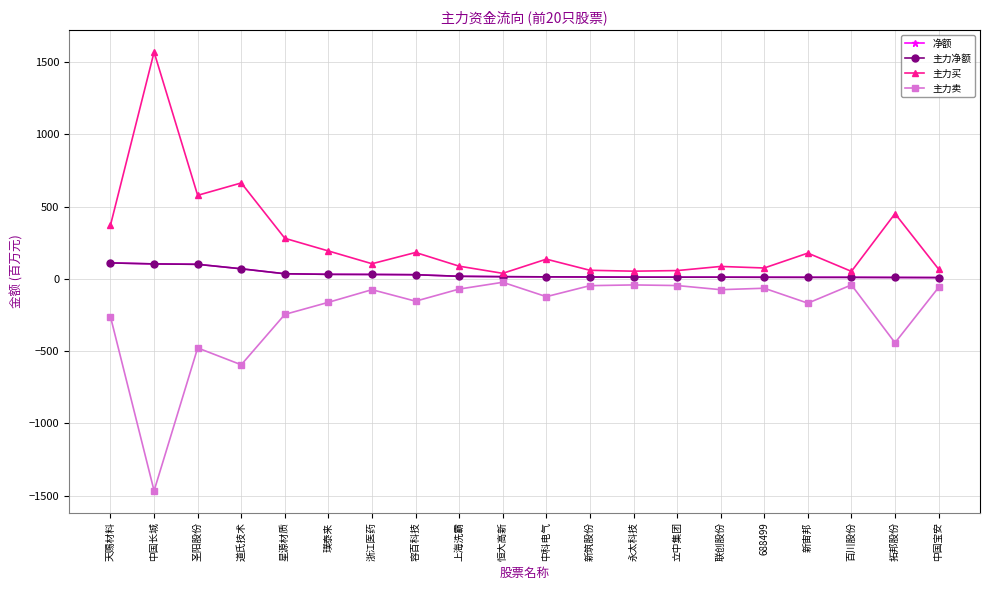

Reading left to right, extract all data points from this chart.

净额: 天赐材料=111.1	中国长城=104.0	圣阳股份=101.3	道氏技术=70.3	星源材质=35.9	璞泰来=31.9	浙江医药=31.1	容百科技=29.3	上海洗霸=18.4	恒大高新=15.7	中科电气=14.4	新筑股份=13.5	永太科技=12.4	立中集团=12.2	联创股份=12.2	688499=11.6	新宙邦=11.2	百川股份=11.1	拓邦股份=10.3	中国宝安=9.5
主力净额: 天赐材料=111.1	中国长城=104.0	圣阳股份=101.3	道氏技术=70.3	星源材质=35.9	璞泰来=31.9	浙江医药=31.1	容百科技=29.3	上海洗霸=18.4	恒大高新=15.7	中科电气=14.4	新筑股份=13.5	永太科技=12.4	立中集团=12.2	联创股份=12.2	688499=11.6	新宙邦=11.2	百川股份=11.1	拓邦股份=10.3	中国宝安=9.5
主力买: 天赐材料=372.9	中国长城=1570.6	圣阳股份=578.9	道氏技术=664.5	星源材质=281.4	璞泰来=193.6	浙江医药=105.3	容百科技=183.2	上海洗霸=88.4	恒大高新=38.9	中科电气=137.0	新筑股份=59.9	永太科技=53.8	立中集团=57.9	联创股份=86.5	688499=75.9	新宙邦=178.9	百川股份=52.5	拓邦股份=452.1	中国宝安=68.1
主力卖: 天赐材料=-261.8	中国长城=-1466.5	圣阳股份=-477.6	道氏技术=-594.2	星源材质=-245.5	璞泰来=-161.8	浙江医药=-74.3	容百科技=-153.9	上海洗霸=-70.0	恒大高新=-23.2	中科电气=-122.6	新筑股份=-46.5	永太科技=-41.4	立中集团=-45.7	联创股份=-74.3	688499=-64.3	新宙邦=-167.7	百川股份=-41.4	拓邦股份=-441.8	中国宝安=-58.6